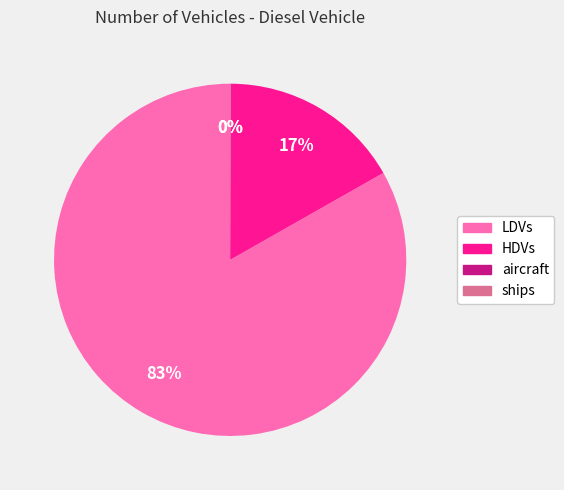

True or false: HDVs accounts for 17% of the total.

True